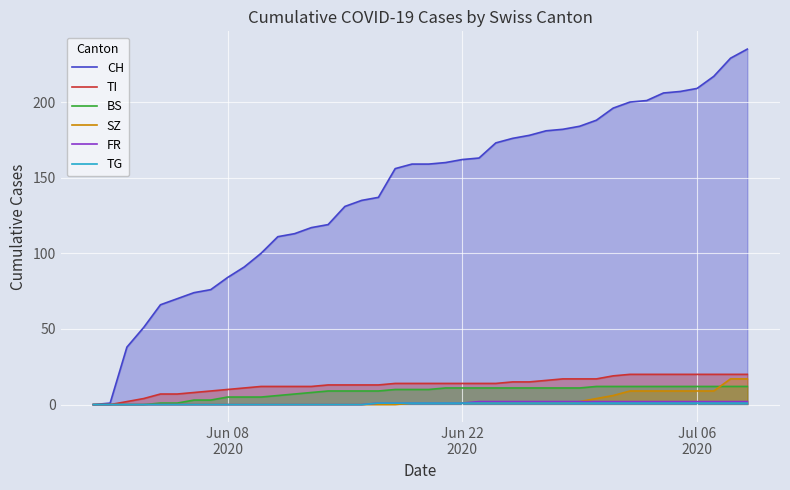

What is the greatest value displayed?

235